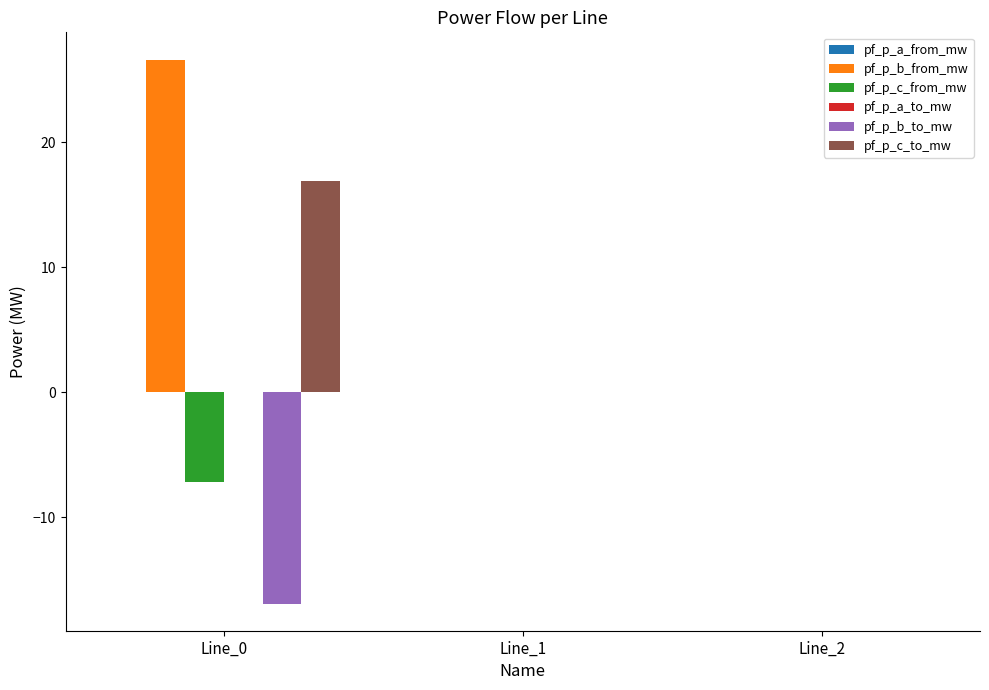

Count the number of data series in this chart.

6